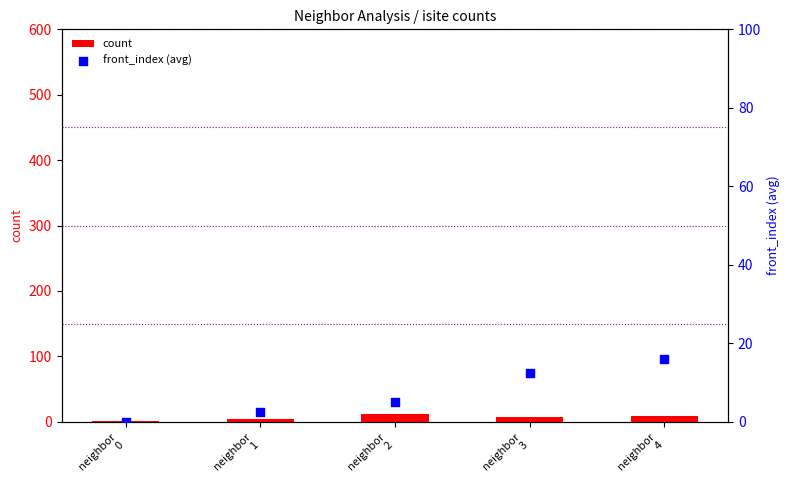

At which category is the sum across all series the highest?

neighbor
4